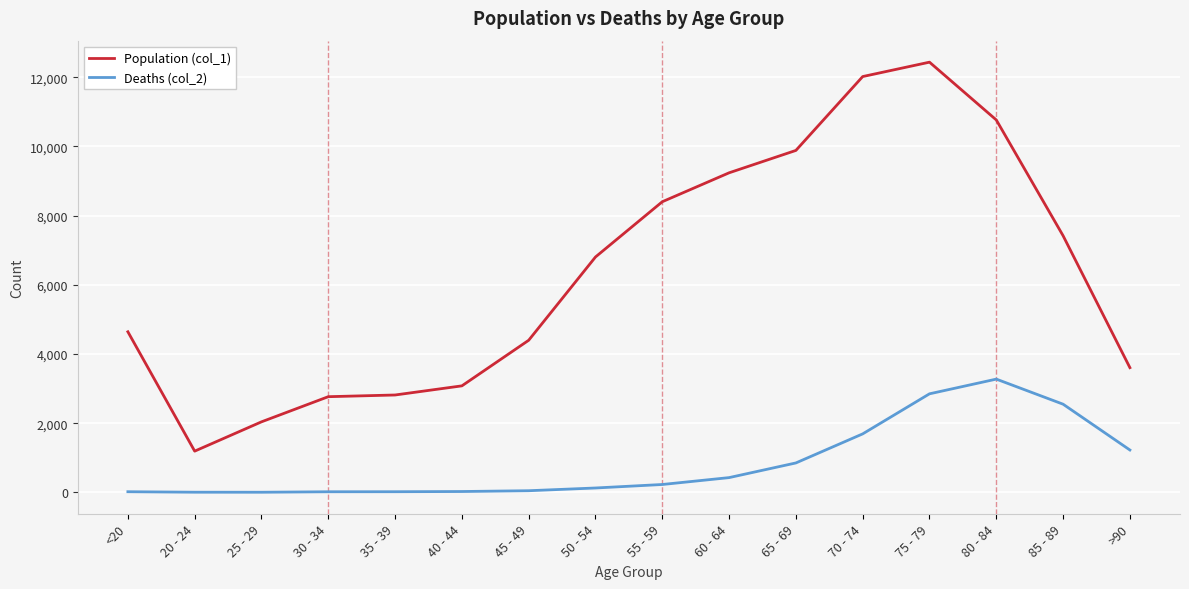

True or false: Deaths (col_2) and Population (col_1) intersect in this chart.

False